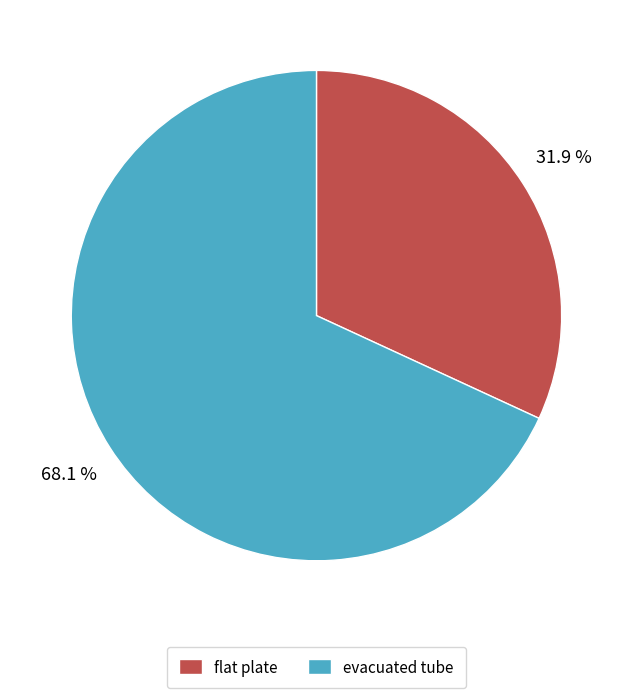

Between flat plate and evacuated tube, which is larger?

evacuated tube